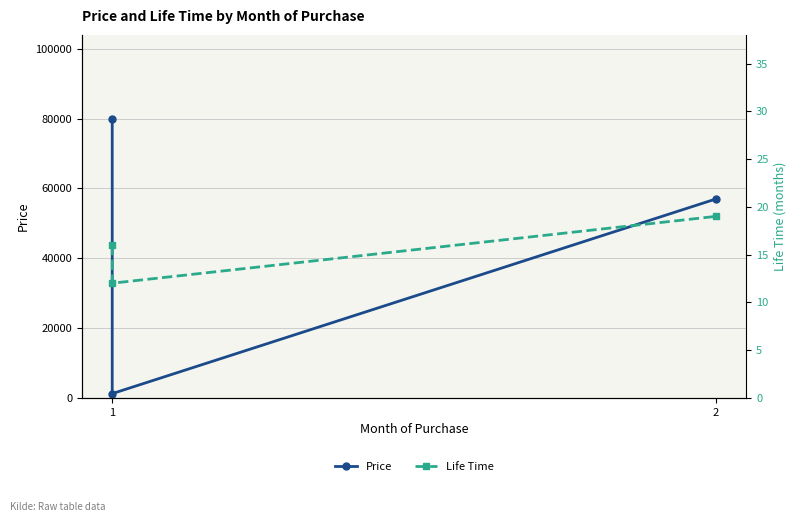

At which category is the sum across all series the highest?

1